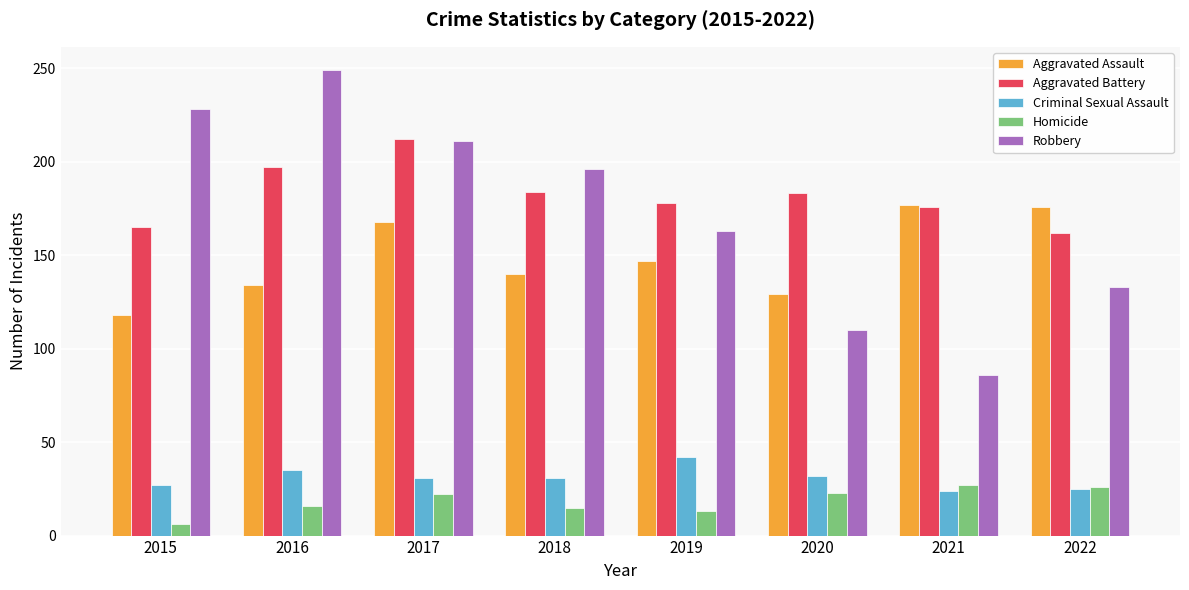

At which category is the sum across all series the highest?

2017